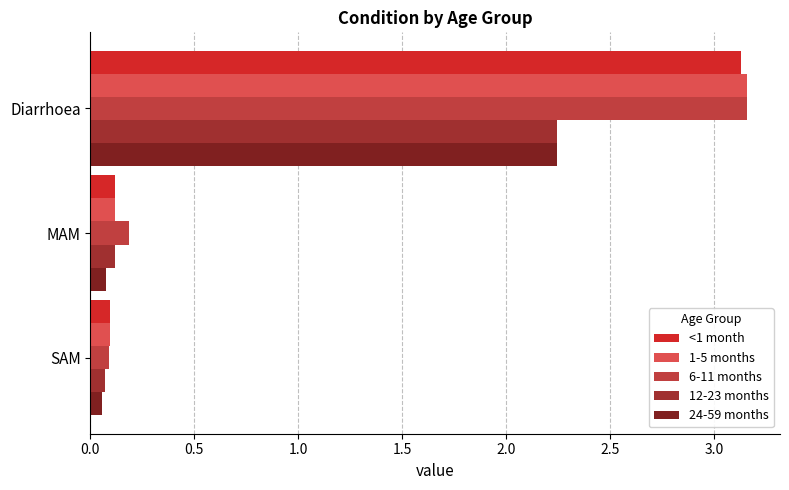

What is the lowest value of the 1-5 months series?

0.1